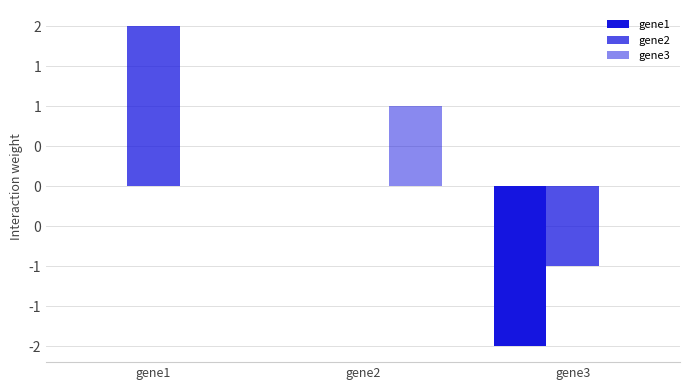

Are the bars horizontal?

No